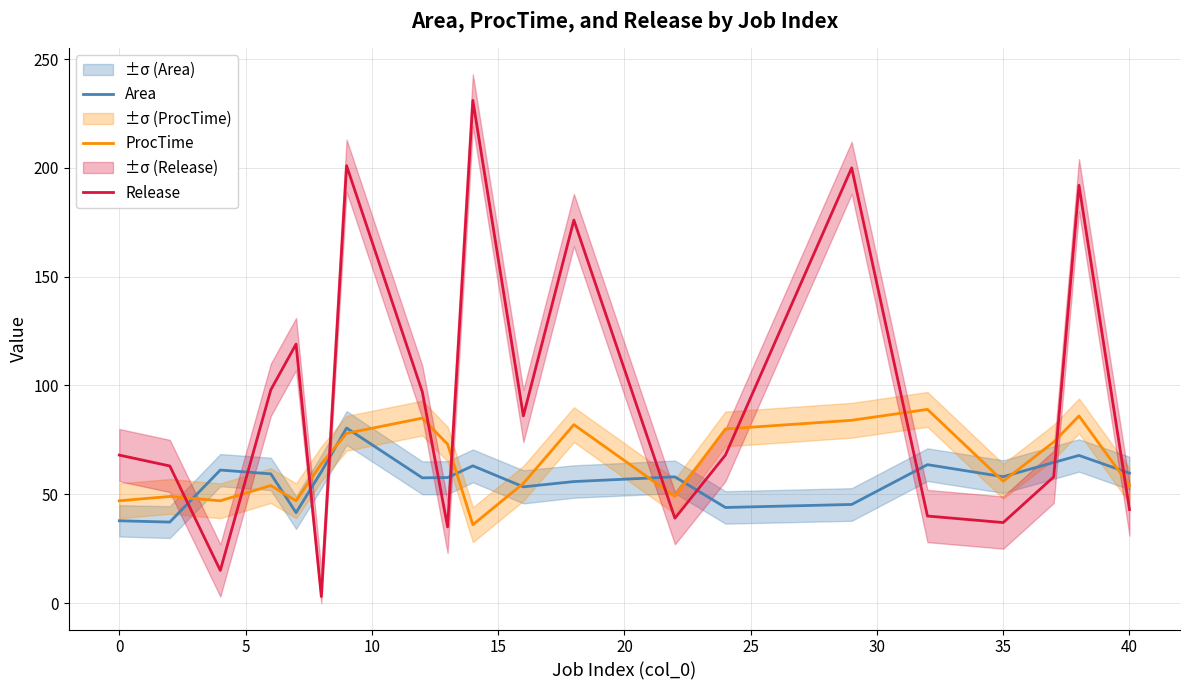

After their last crossing, which series has the higher values: Release or Area?

Area